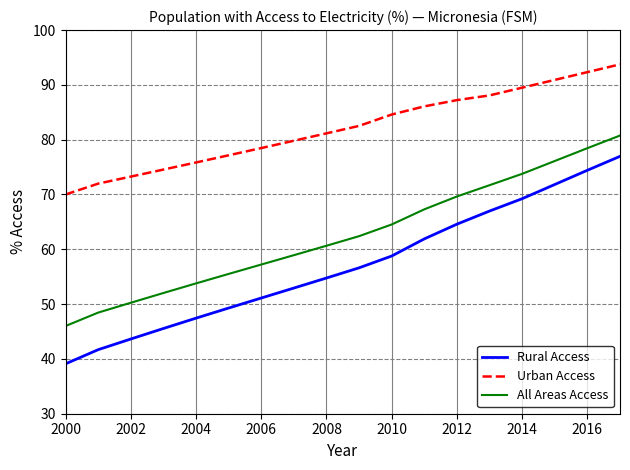

List the series in order of their overall mean, lowest first.

Rural Access, All Areas Access, Urban Access